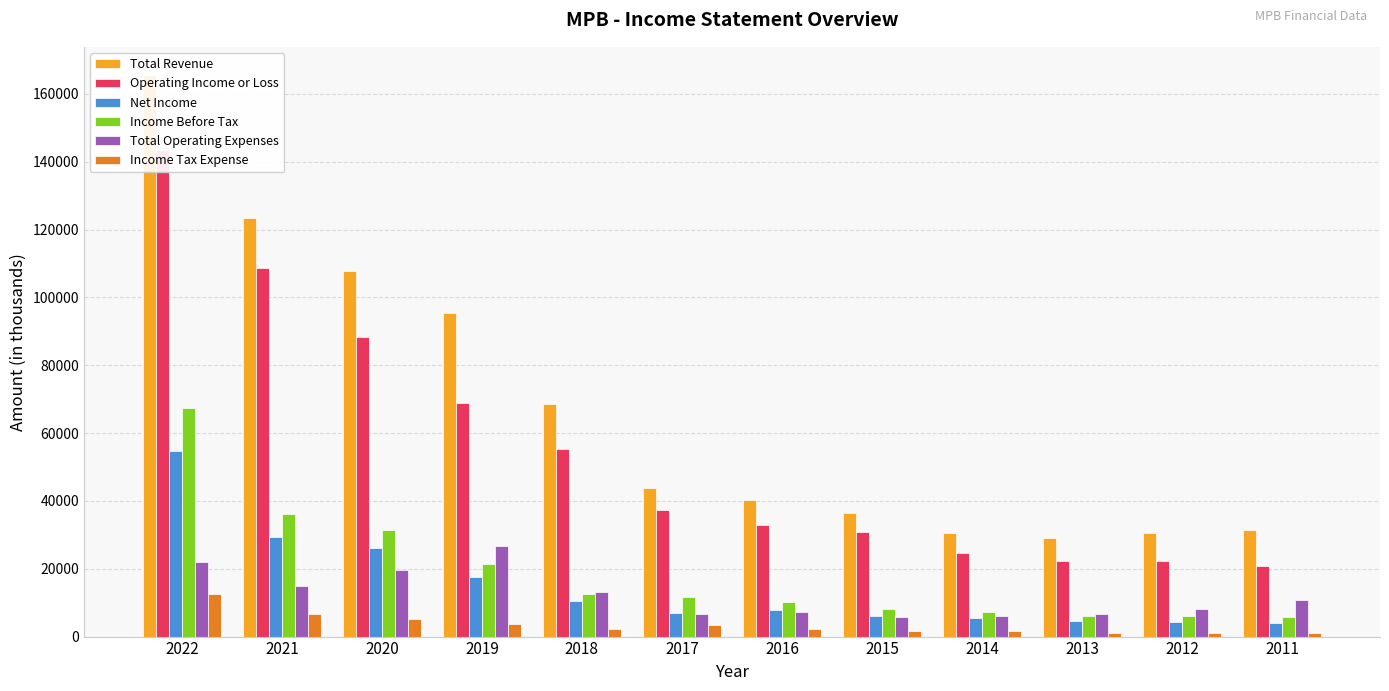

The Income Before Tax series shows 7200 at 2014. True or false?

True